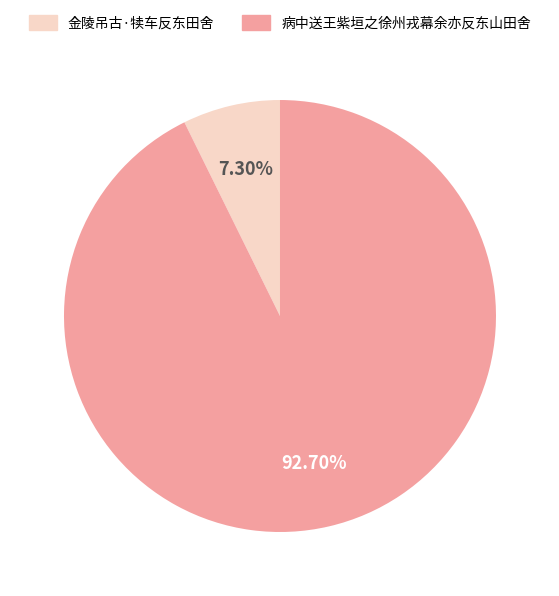

Is there any slice that represents more than half of the pie?

Yes